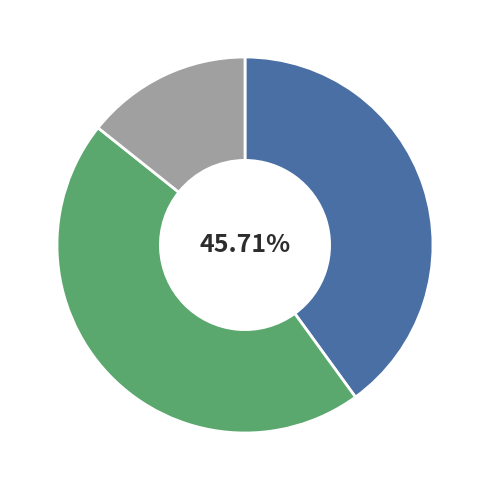

Rank the categories by value from lowest to highest.

A, B, C